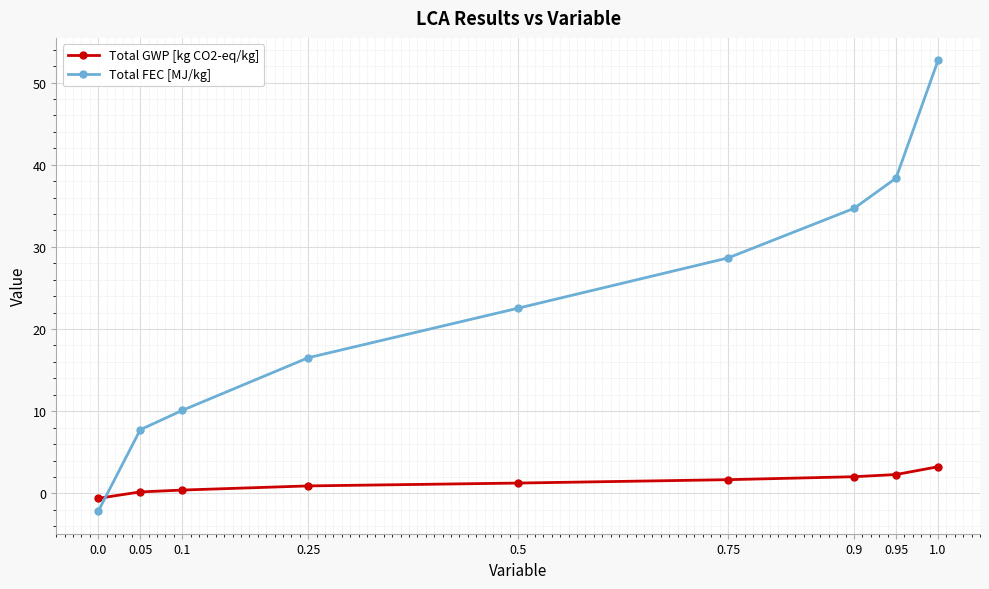

How many data points does each series have?

9